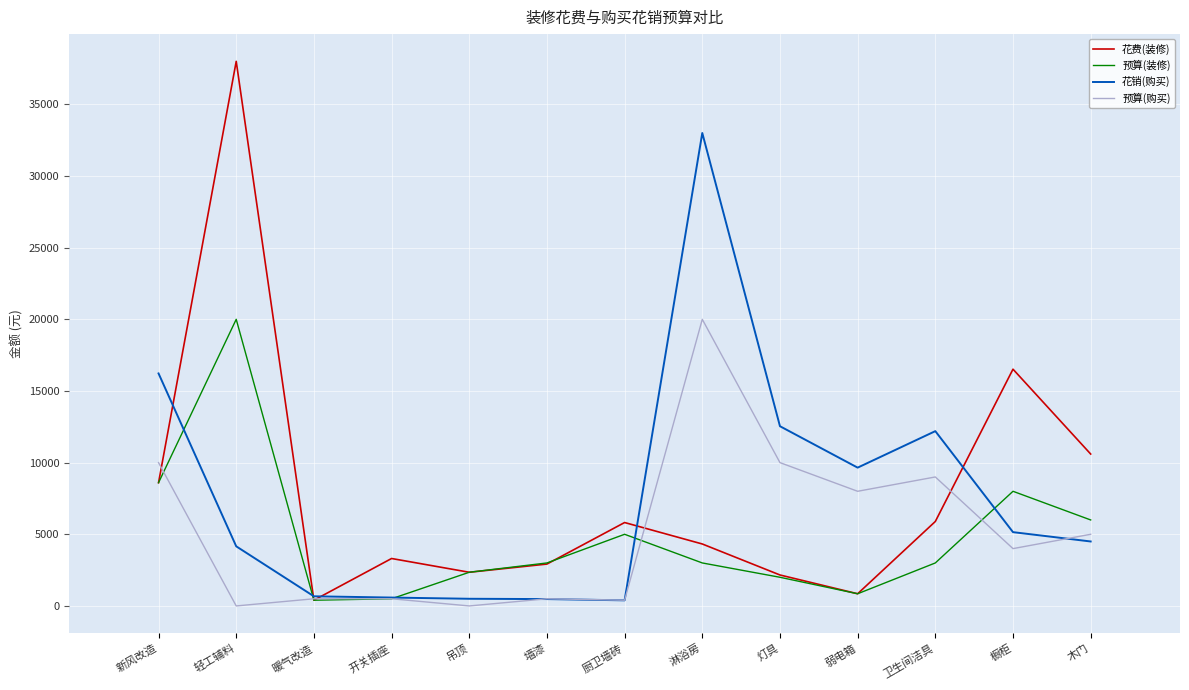

Which label corresponds to the largest value in the chart?

轻工辅料